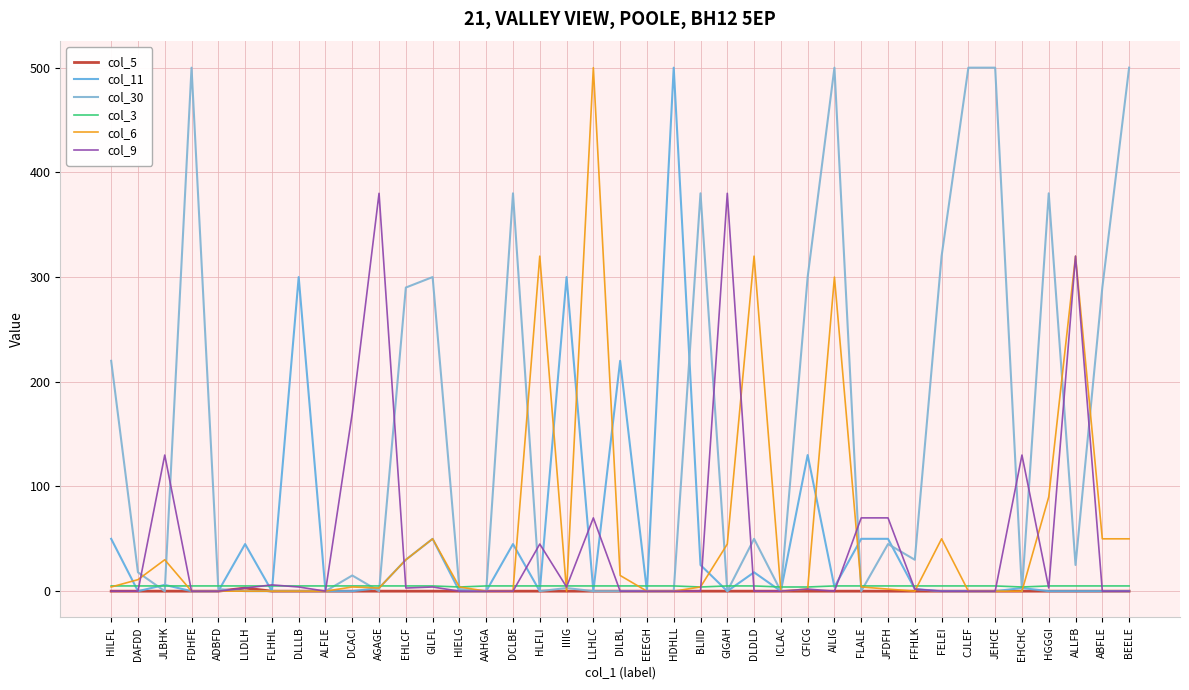

Is it true that col_3 equals 5 at GIGAH?

True